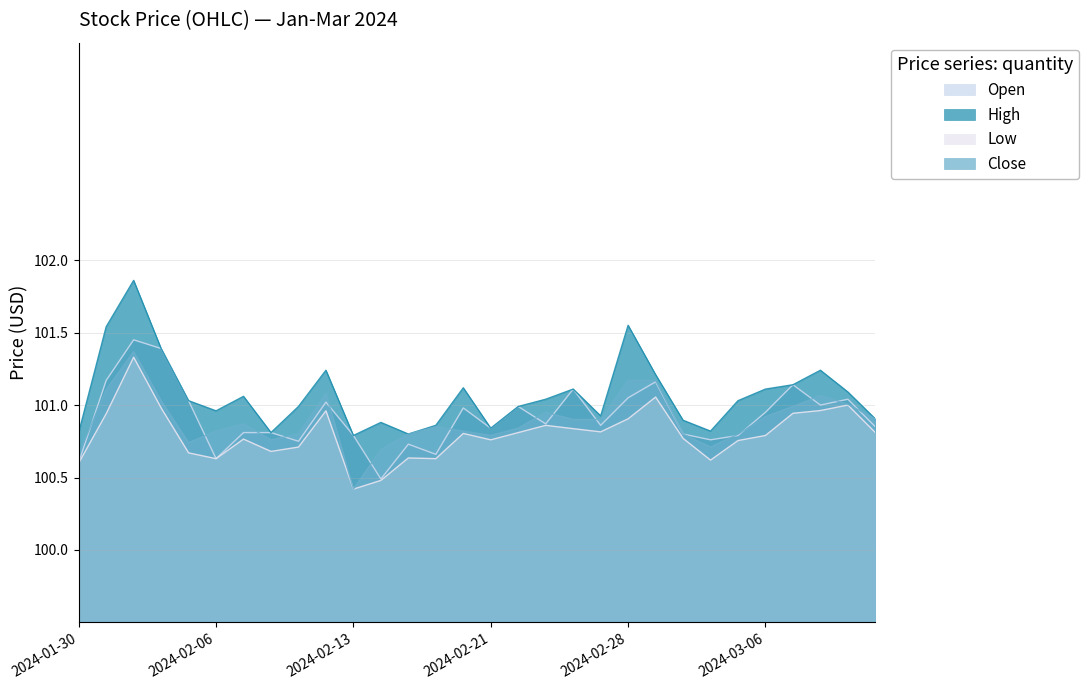

What is the sum of all High values?

3032.0